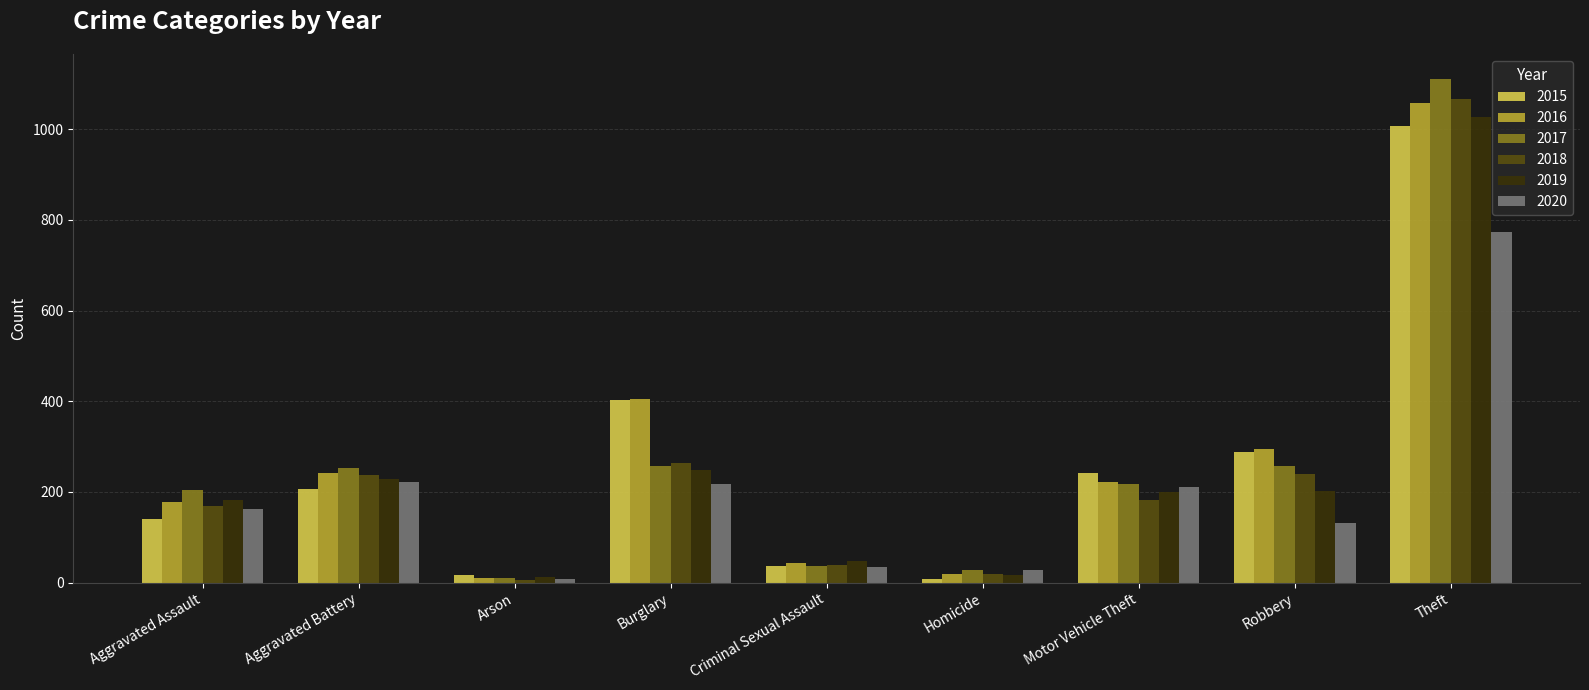

What is the label of the 8th bar from the right?

Aggravated Battery